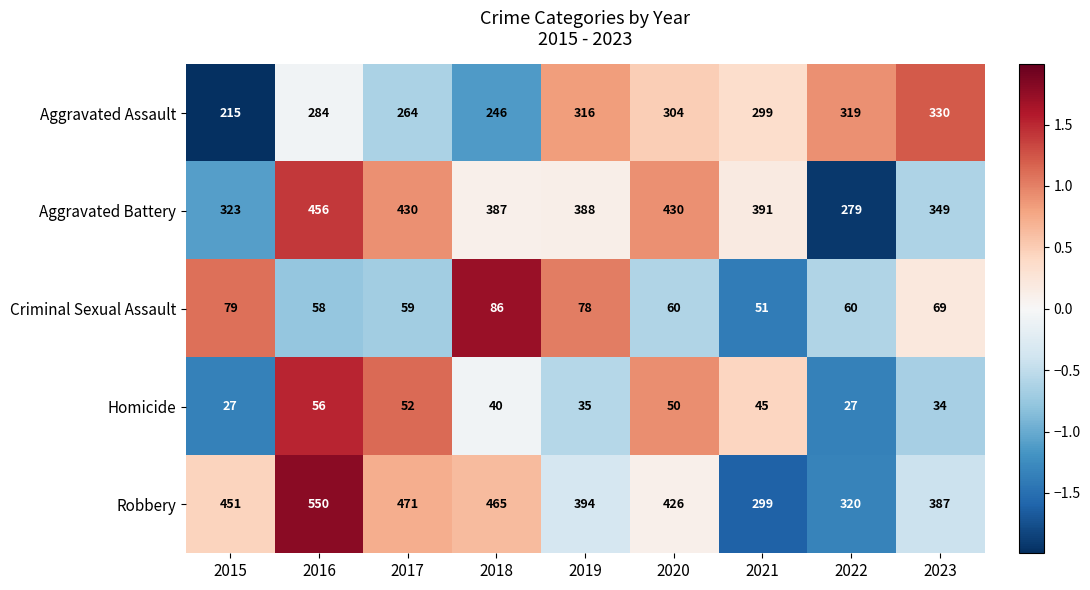

How many data points in Criminal Sexual Assault are less than 60?

3